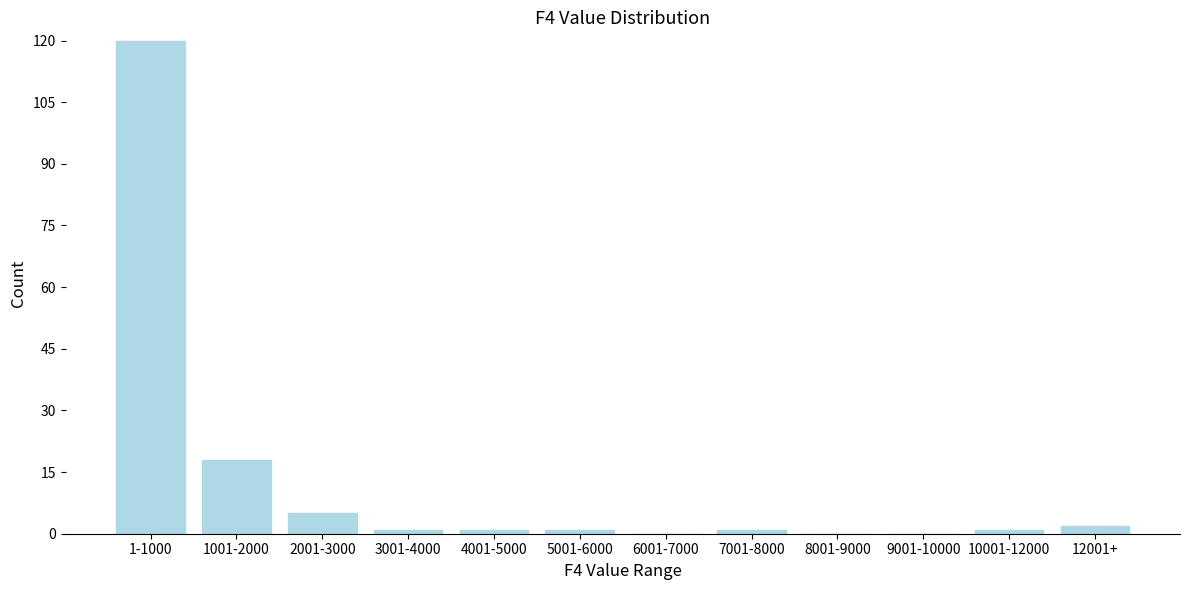

Reading right to left, transcribe all the data shown in this chart.

12001+=2	10001-12000=1	9001-10000=0	8001-9000=0	7001-8000=1	6001-7000=0	5001-6000=1	4001-5000=1	3001-4000=1	2001-3000=5	1001-2000=18	1-1000=120